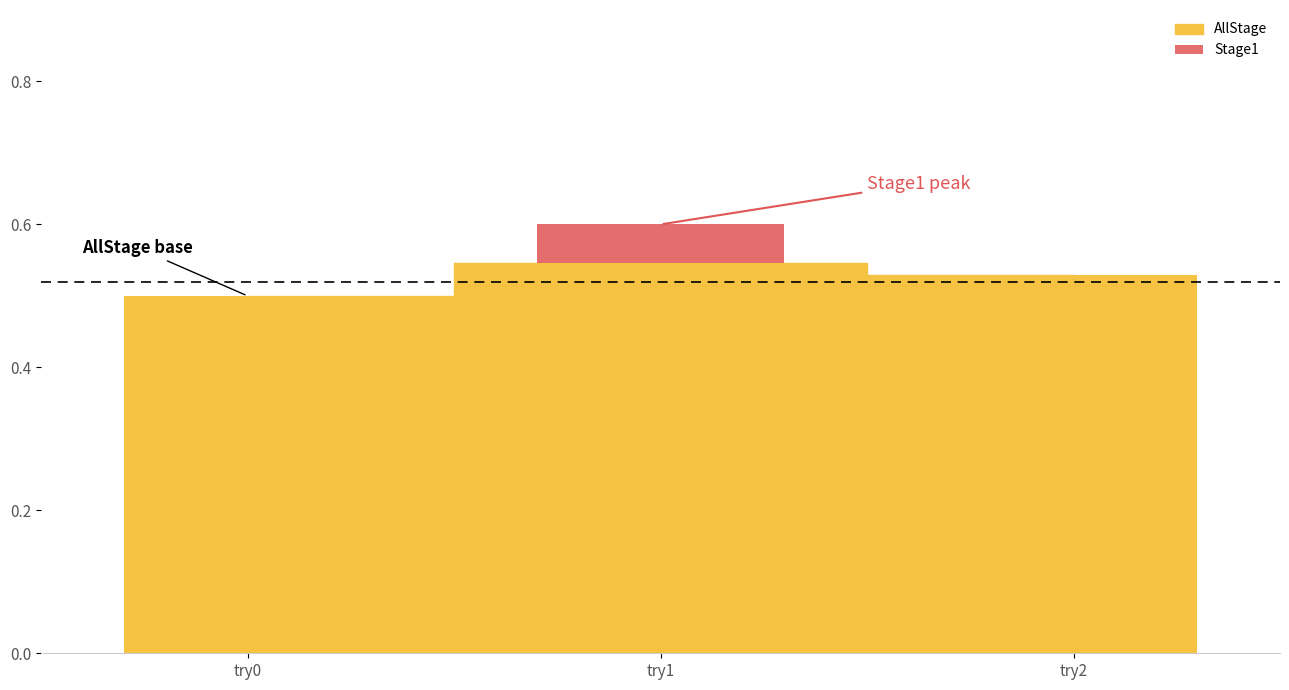

List the labels in order of value, smallest first.

try0, try2, try1